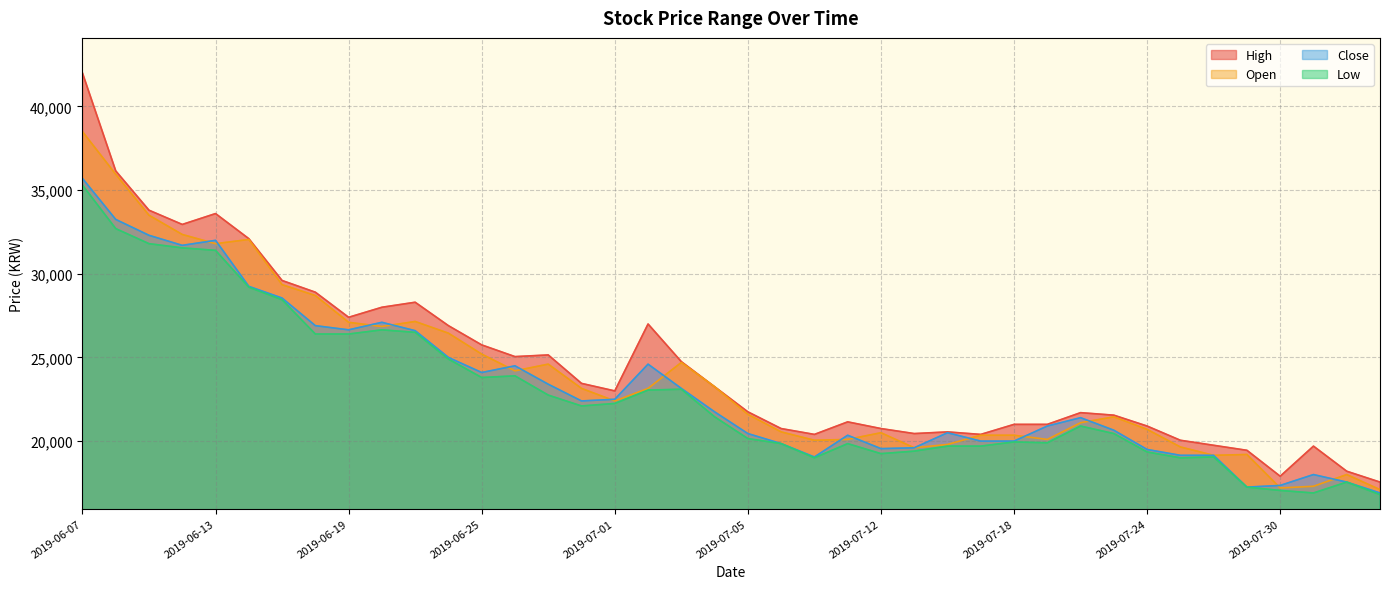

The High series shows 11043 at 2019-06-11. True or false?

False